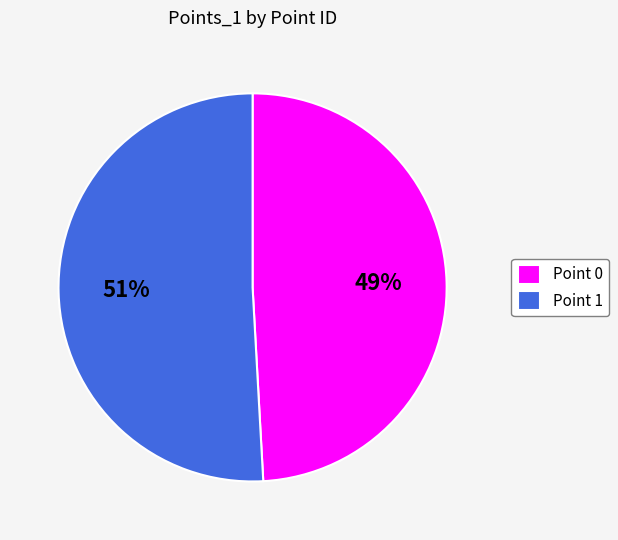

Do Point 0 and Point 1 together represent more than half of the pie?

Yes